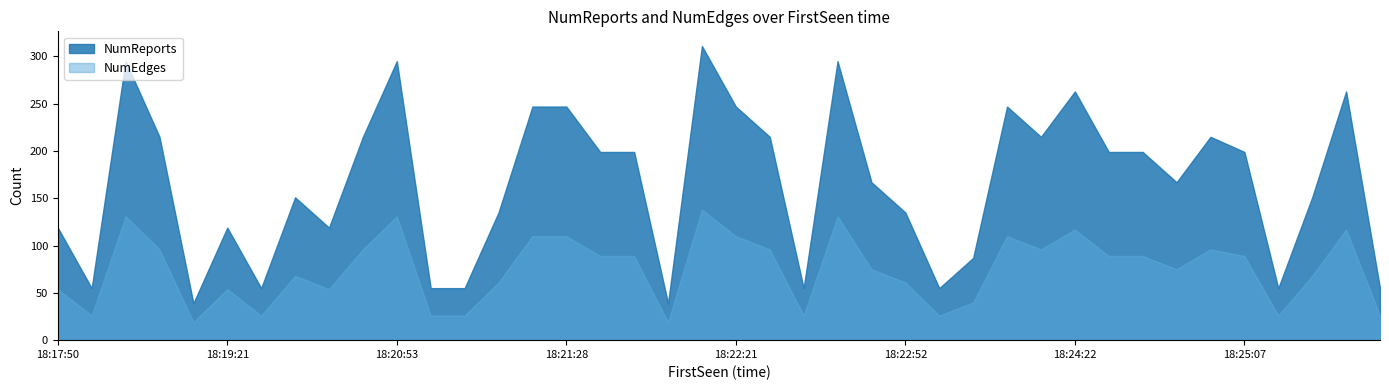

Reading left to right, list all the values displayed in this chart.

NumReports: 119	55	295	215	39	119	55	151	119	215	295	55	55	135	247	247	199	199	39	311	247	215	55	295	167	135	55	87	247	215	263	199	199	167	215	199	55	151	263	55
NumEdges: 54	26	131	96	19	54	26	68	54	96	131	26	26	61	110	110	89	89	19	138	110	96	26	131	75	61	26	40	110	96	117	89	89	75	96	89	26	68	117	26